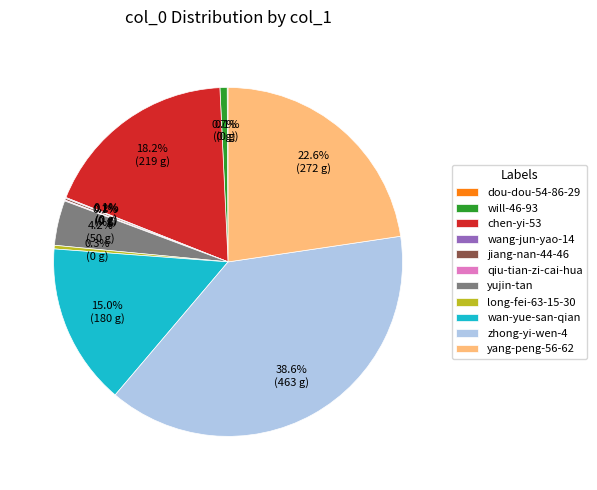

Which category has the biggest portion of the pie?

zhong-yi-wen-4